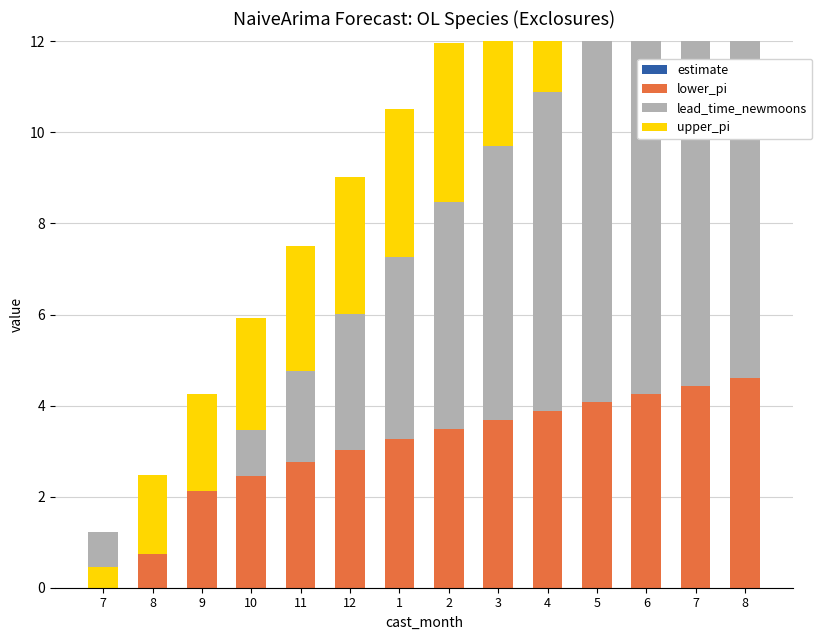

How many data points in lead_time_newmoons are above 5?

6